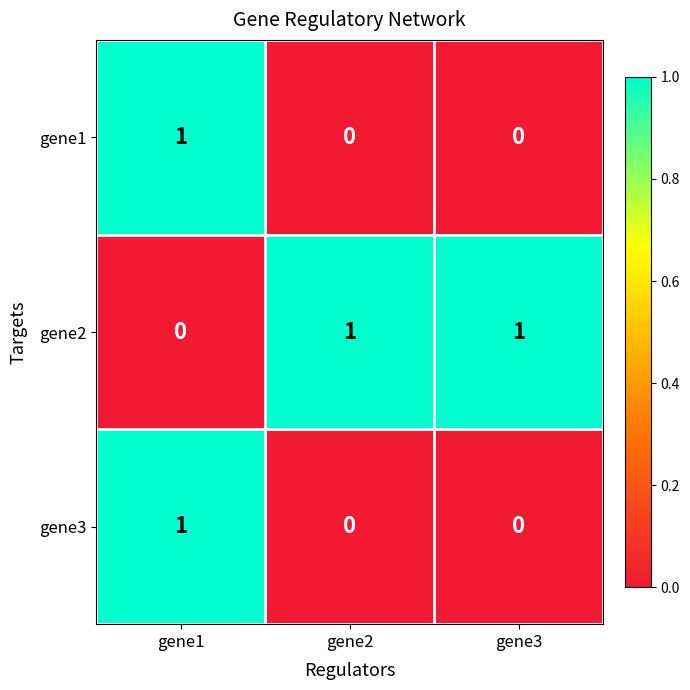

At which label does gene1 reach its peak?

gene1